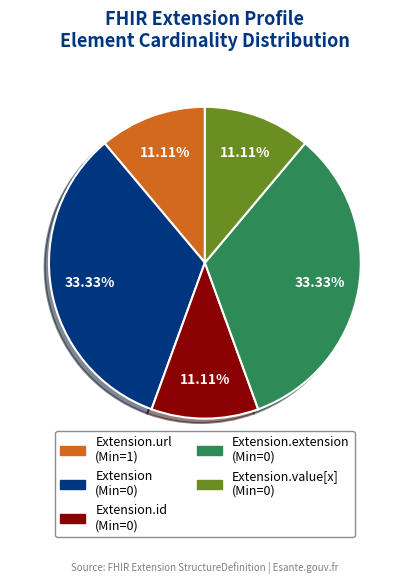

Is there any slice that represents more than half of the pie?

No